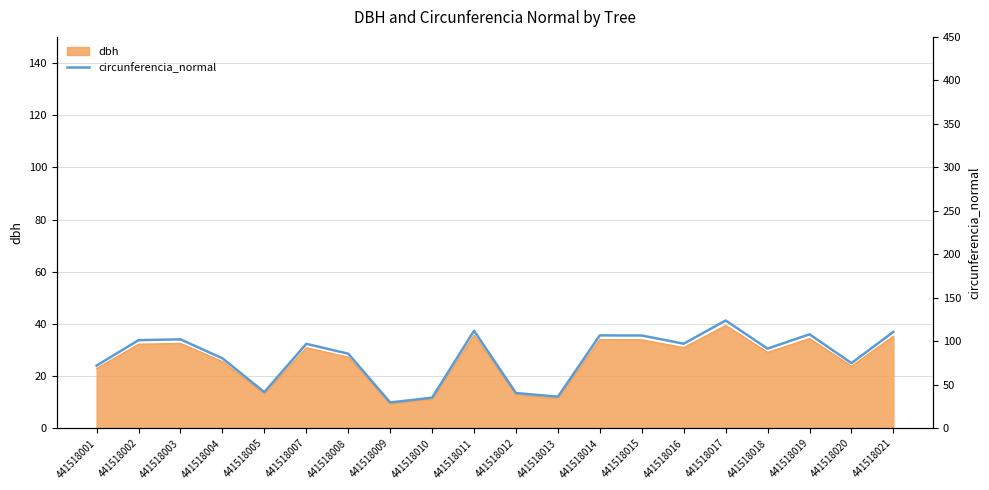

List the labels in order of value, smallest first.

441518009, 441518010, 441518013, 441518012, 441518005, 441518001, 441518020, 441518004, 441518008, 441518018, 441518007, 441518016, 441518002, 441518003, 441518015, 441518014, 441518019, 441518021, 441518011, 441518017